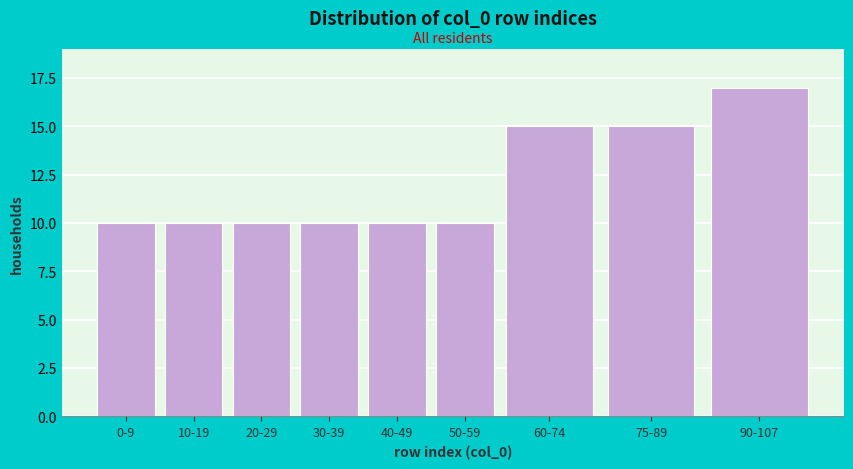

Reading left to right, what are all the values shown in this chart?

0-9=10	10-19=10	20-29=10	30-39=10	40-49=10	50-59=10	60-74=15	75-89=15	90-107=17